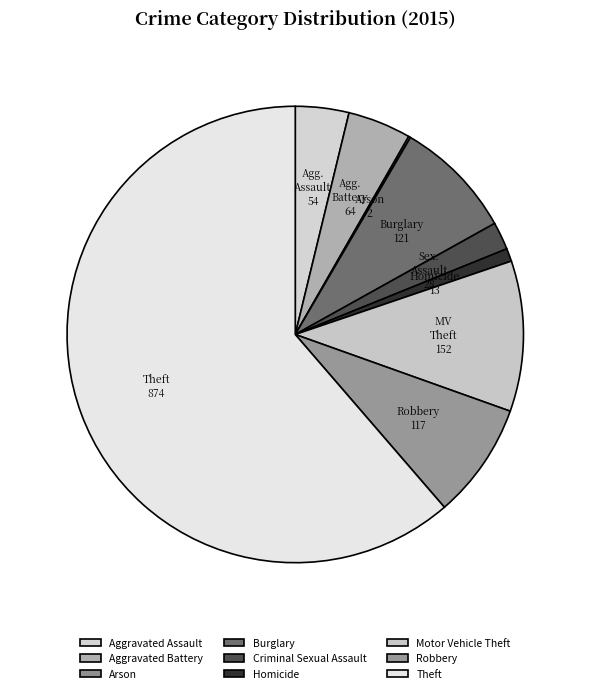

Which has a higher value, Homicide or Motor Vehicle Theft?

Motor Vehicle Theft